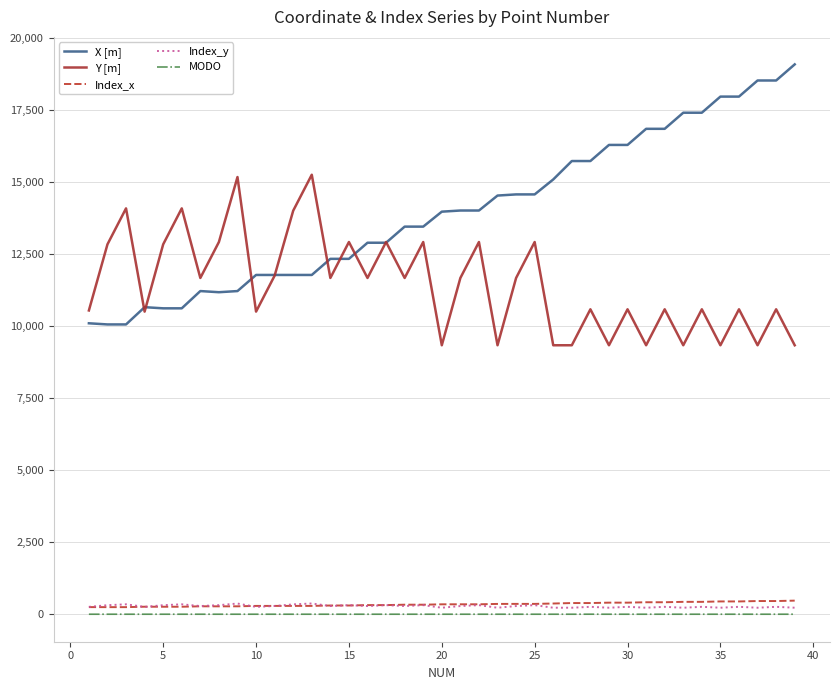

What is the lowest value of the X [m] series?

10065.9